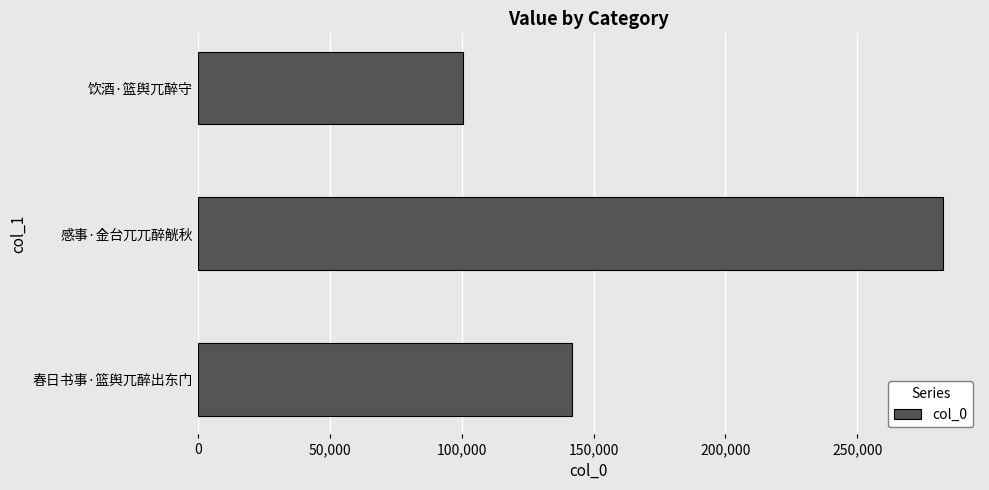

Between 春日书事·篮舆兀醉出东门 and 饮酒·篮舆兀醉守, which is larger?

春日书事·篮舆兀醉出东门